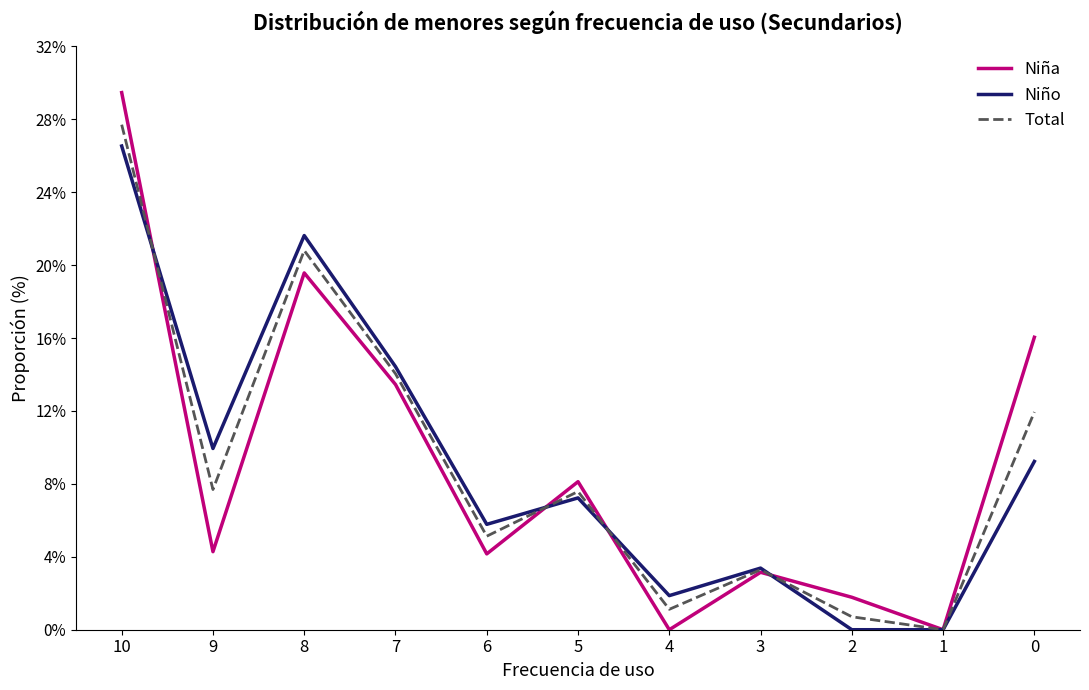

What is the spread (max minus min) of values at 0?

6.8